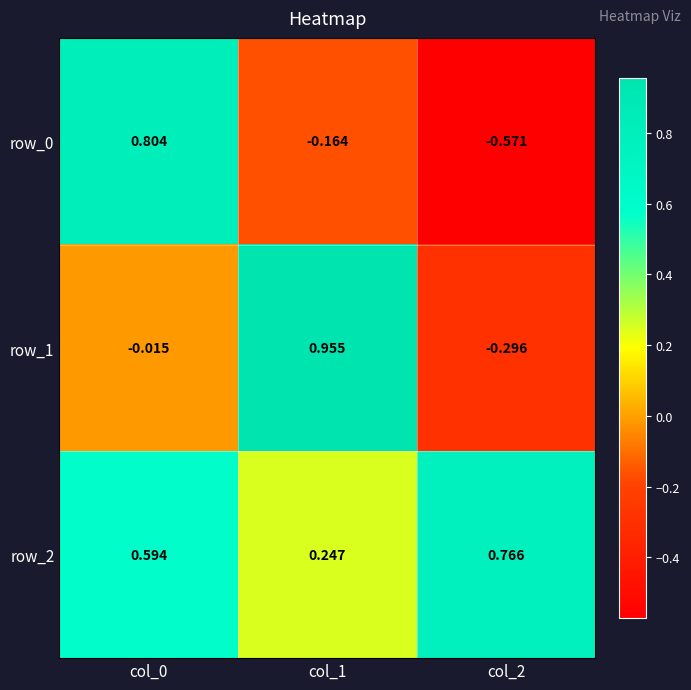

What is the difference between the row_1 values at col_2 and col_0?

0.3